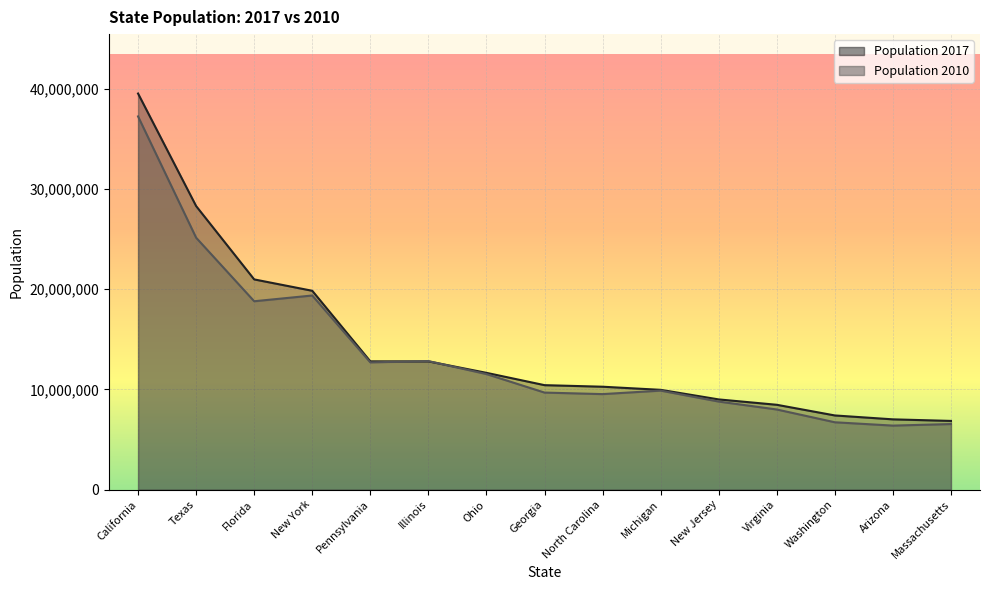

What is the maximum value shown in the chart?

39536653